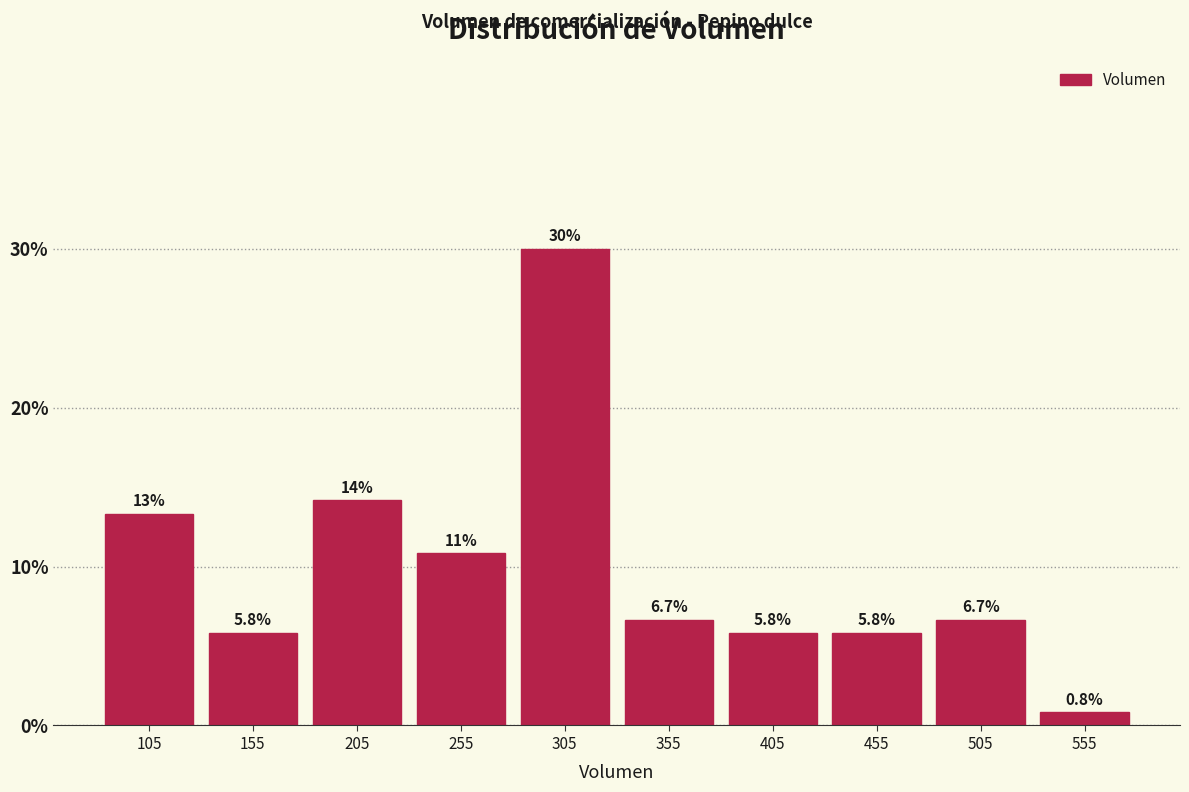

Over which range of the x-axis is the bar tallest?

280 to 330